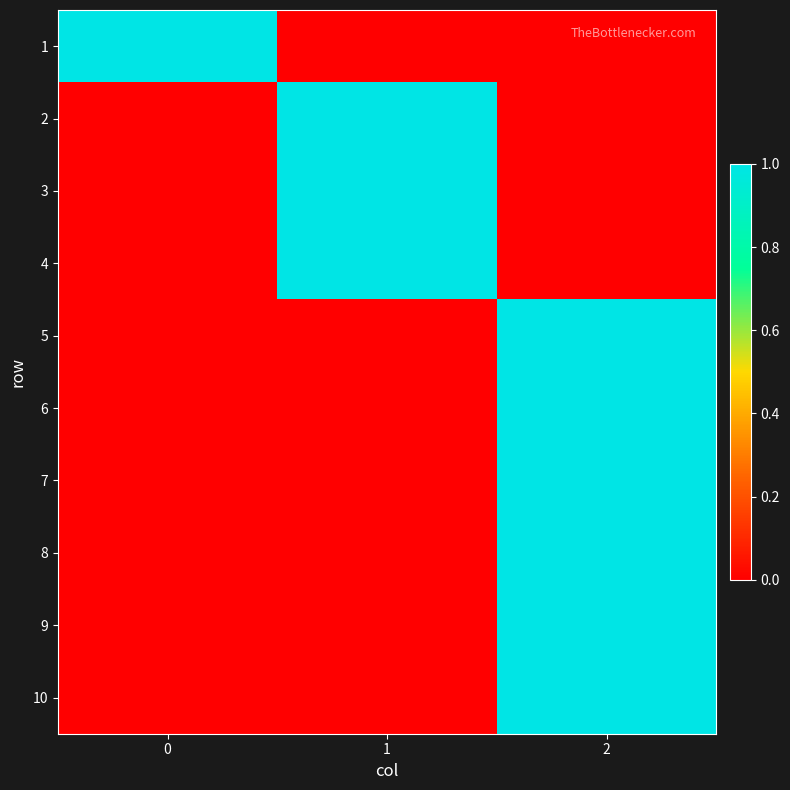

At which category is the sum across all series the highest?

2